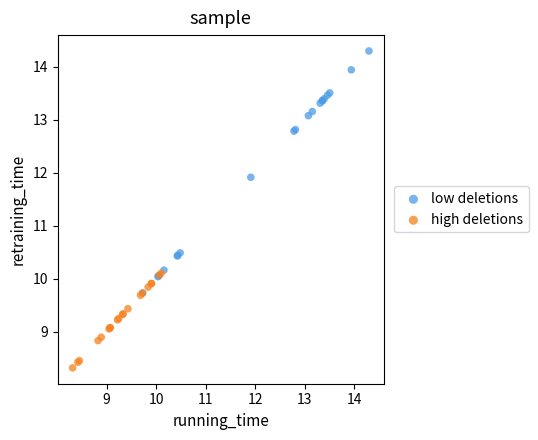

Which series contains the highest Y value?

low deletions